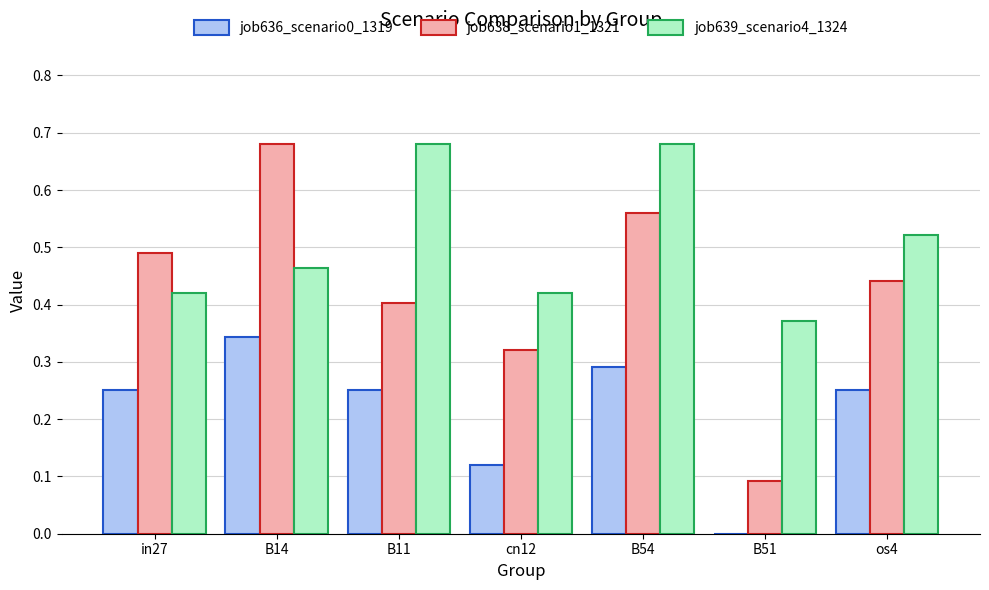

The value of job639_scenario4_1324 at in27 is 0.2. True or false?

False